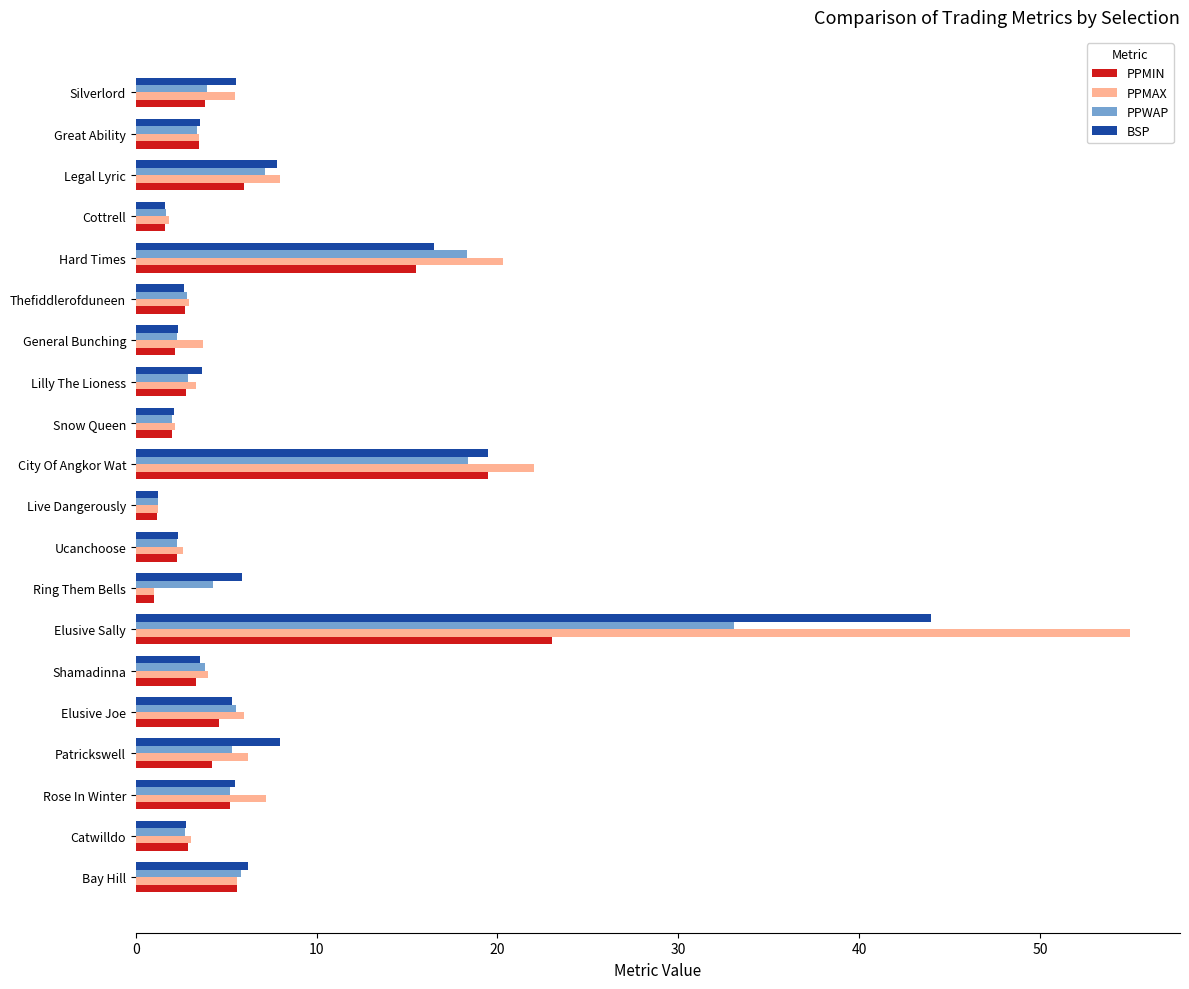

Count the number of categories in the chart.

20